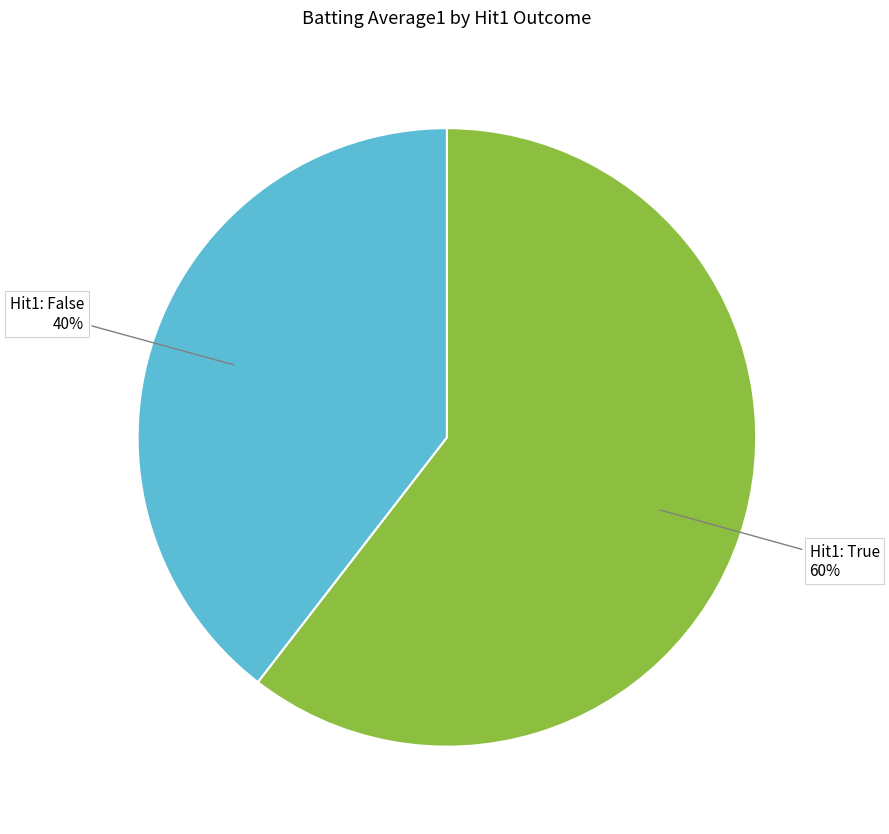

To the nearest percent, what is the combined percentage of Hit1: False and Hit1: True?

100%